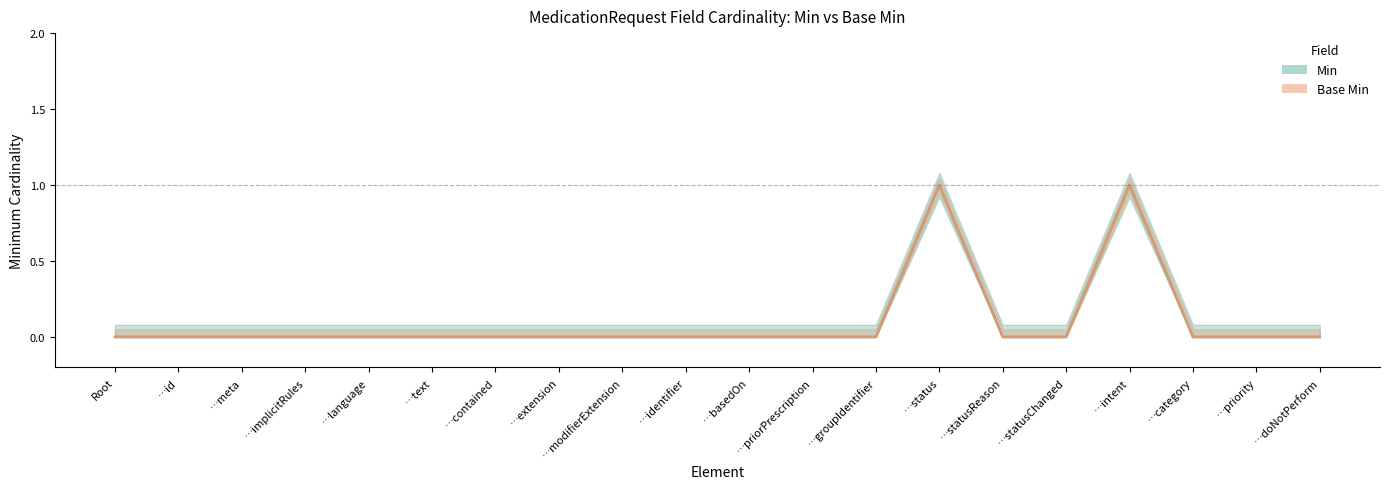

Rank the categories by Min value from highest to lowest.

…status, …intent, Root, …id, …meta, …implicitRules, …language, …text, …contained, …extension, …modifierExtension, …identifier, …basedOn, …priorPrescription, …groupIdentifier, …statusReason, …statusChanged, …category, …priority, …doNotPerform